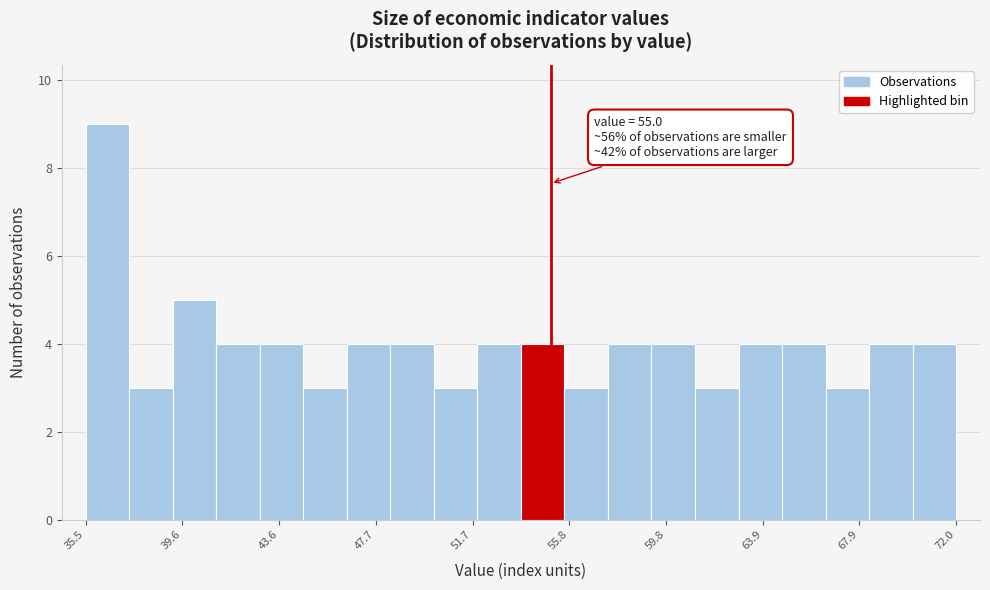

Around what value on the x-axis is the tallest bar? Give the approximate position of its centre, as read against the axis.

36.5